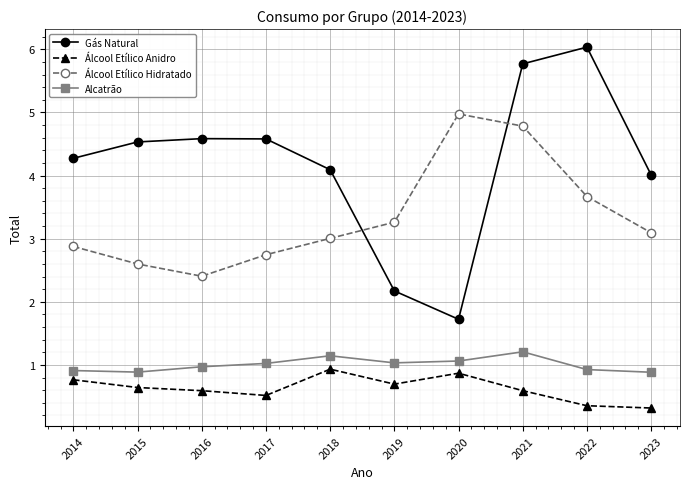

Read the Álcool Etílico Anidro value at 2021.

0.6